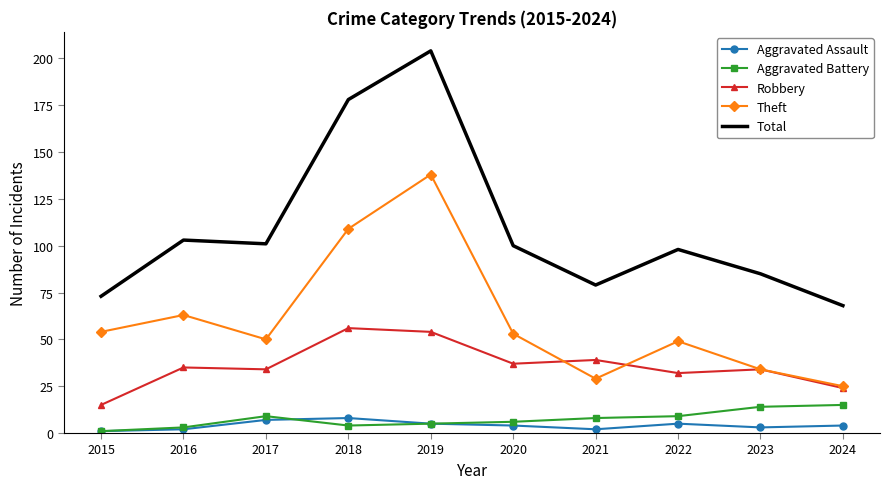

At which category is the sum across all series the highest?

2019